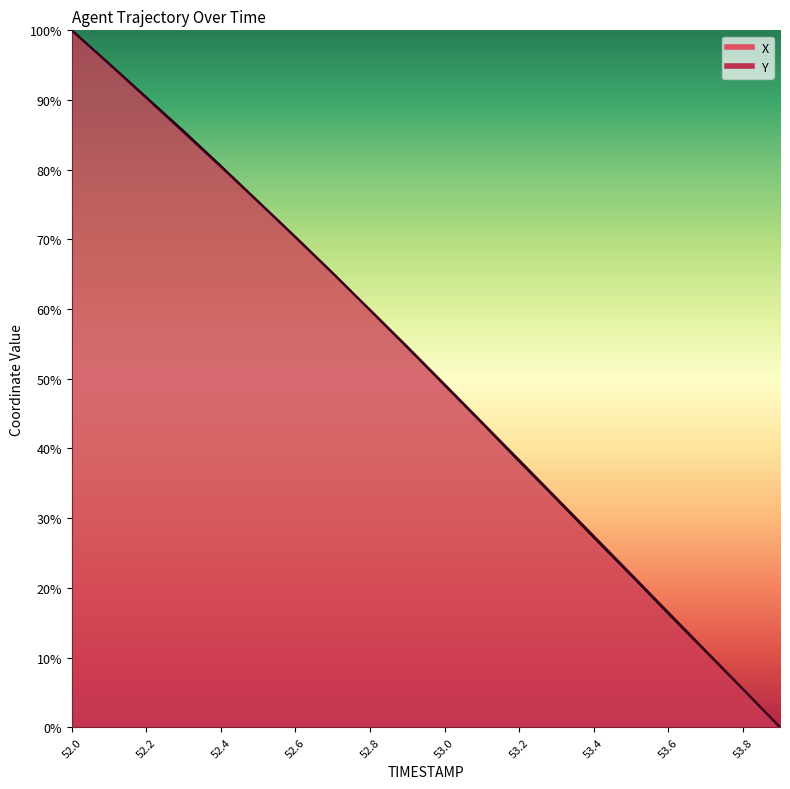

What is the sum of all Y values?

1023.5